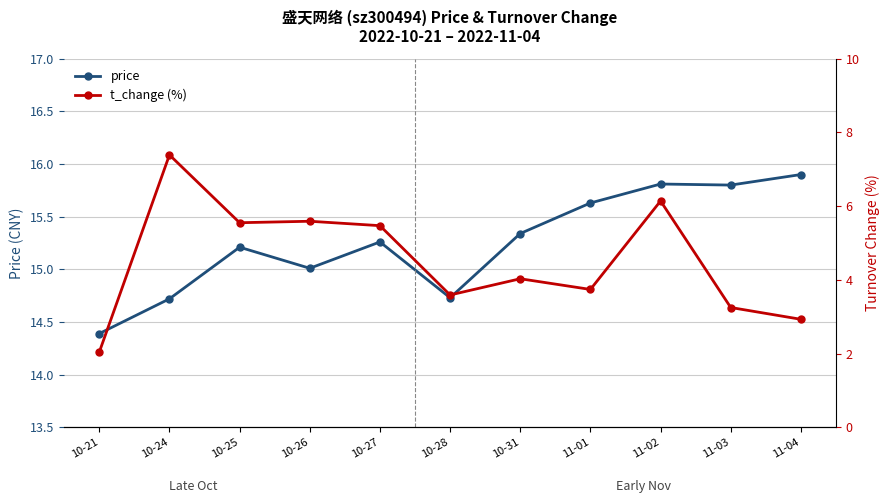

Reading left to right, what are all the values shown in this chart?

price: 14.4	14.7	15.2	15.0	15.3	14.7	15.3	15.6	15.8	15.8	15.9
t_change (%): 2.0	7.4	5.5	5.6	5.5	3.6	4.0	3.7	6.1	3.2	2.9